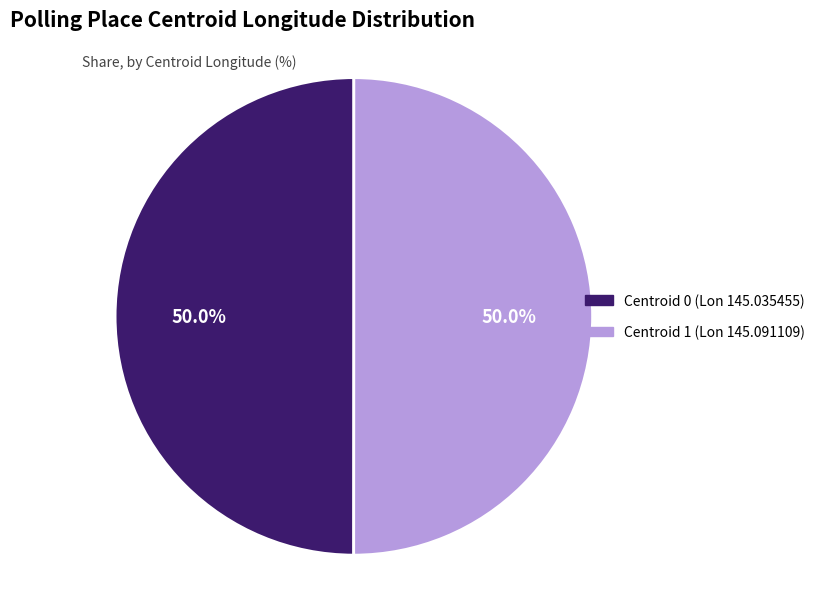

What is the ratio of the value at Centroid 0 (Lon 145.035455) to the value at Centroid 1 (Lon 145.091109)?

1.0